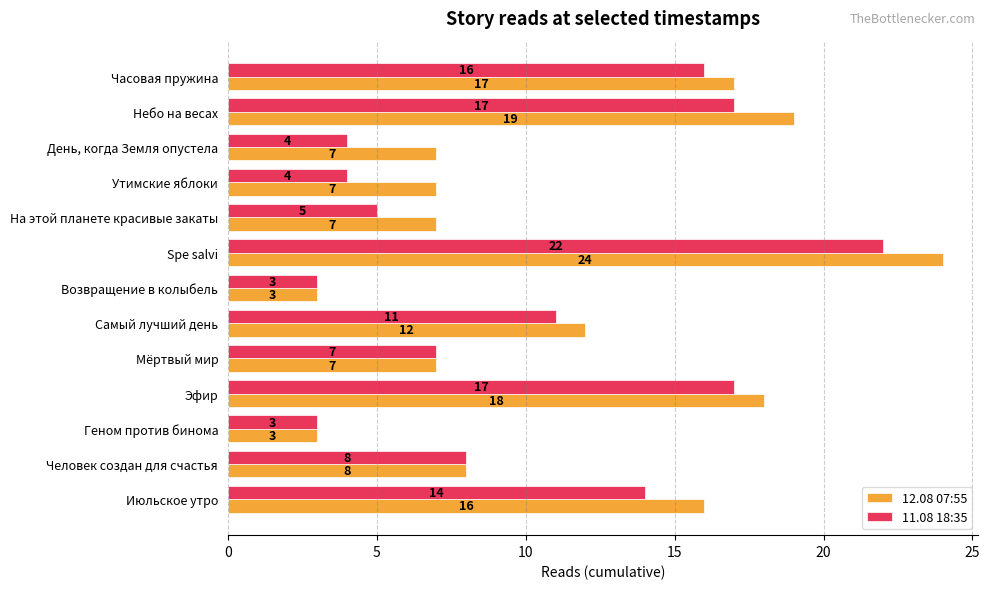

What is the average value of the 12.08 07:55 series?

11